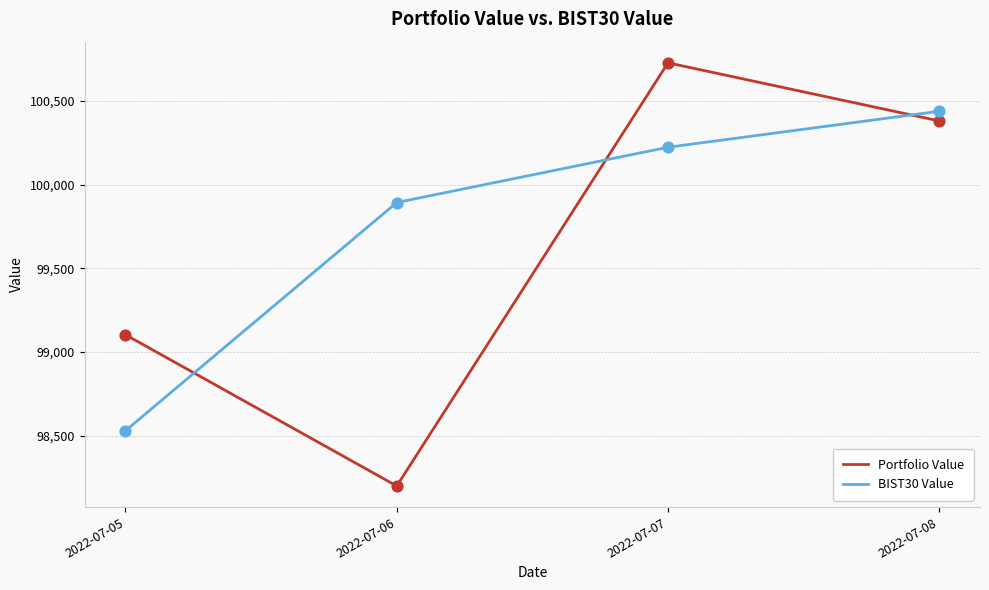

At how many categories does at least one series exceed 99549?

3